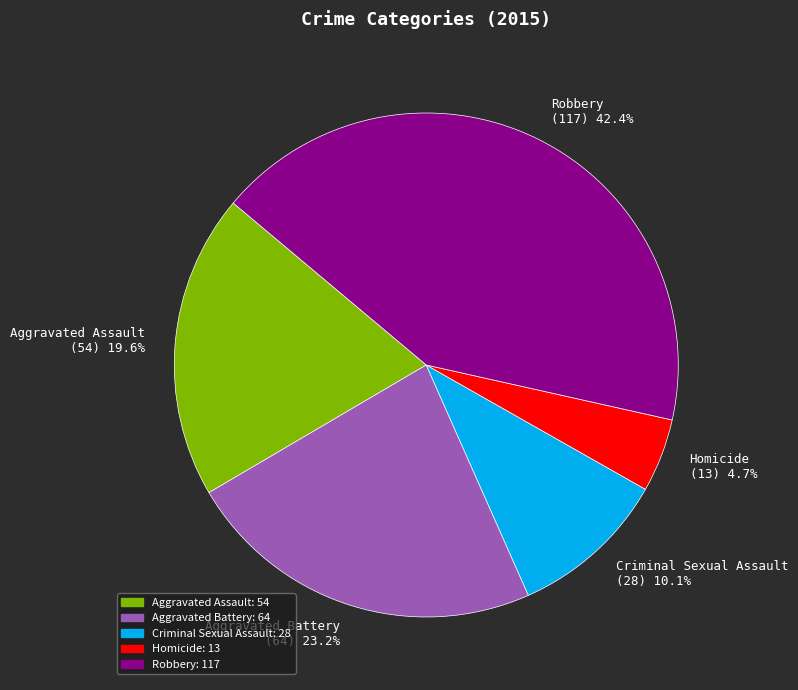

Does Aggravated Battery represent more than half of the total?

No